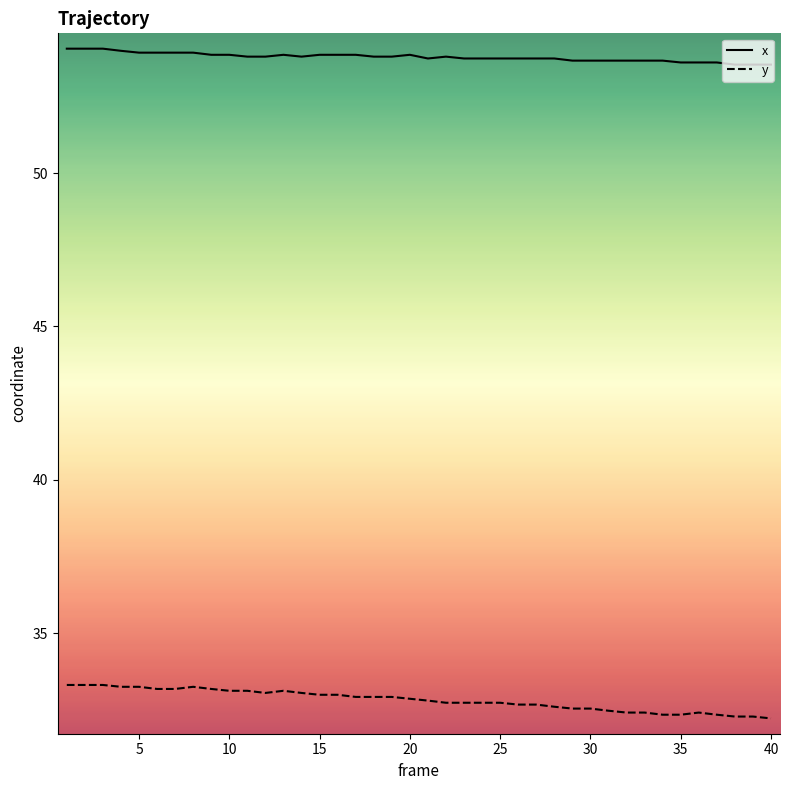

How many lines are shown in the chart?

2